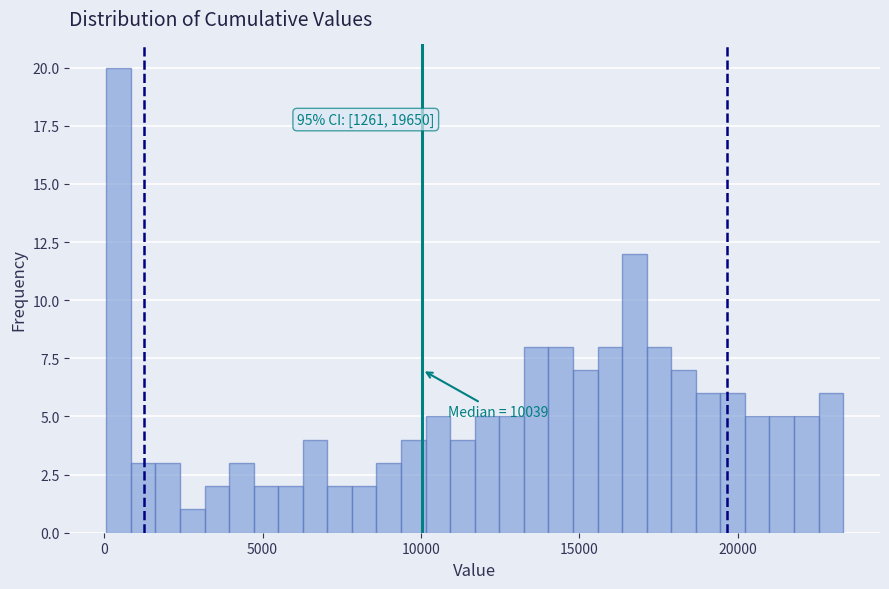

Read against the x-axis, roughly where is the centre of the tallest bar?

500